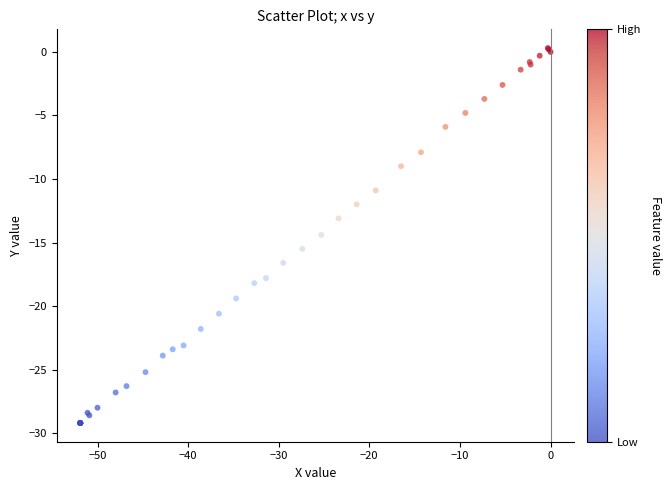

What Y value in the scatter plot is closest to -14?

-14.4